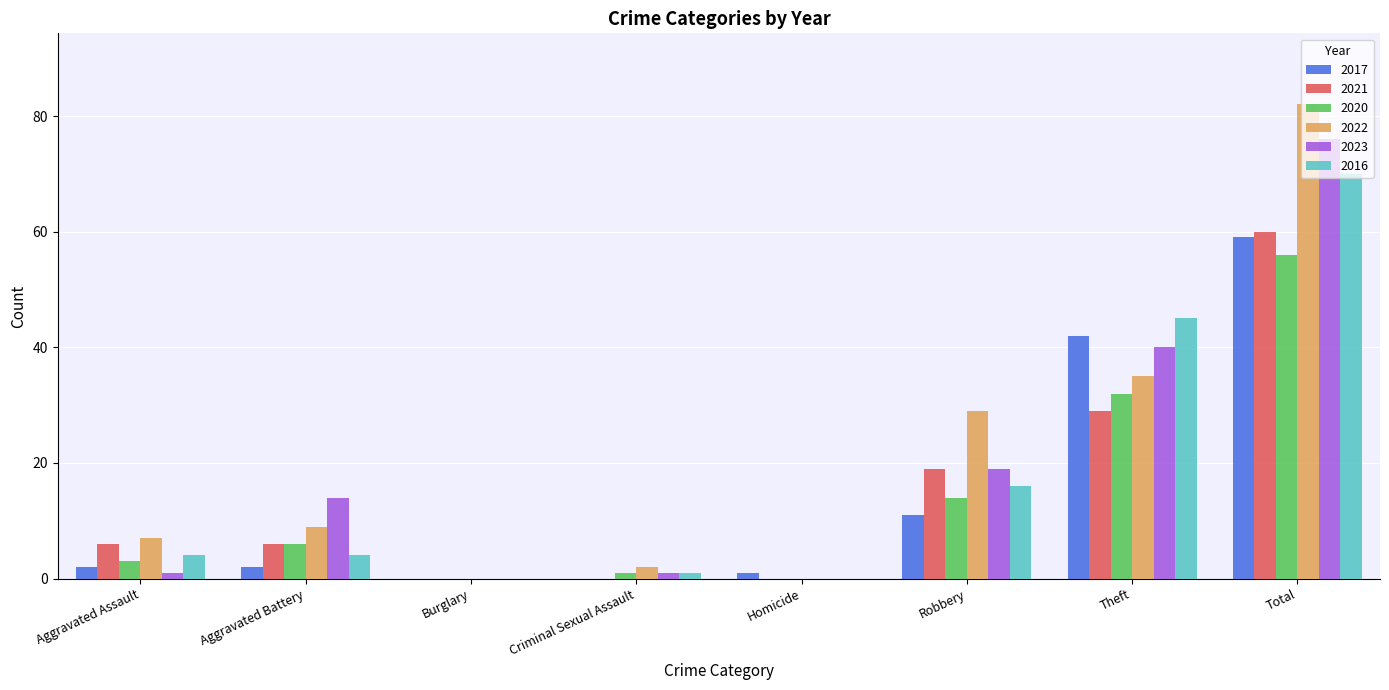

What is the average value of the 2017 series?

15